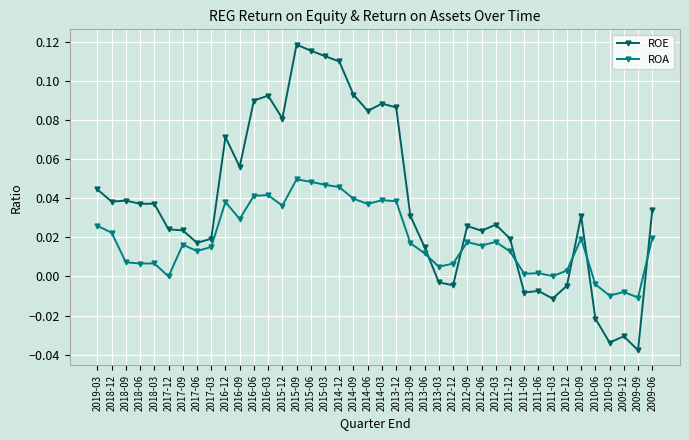

Between which two adjacent categories do ROA and ROE first intersect?

2013-06 and 2013-03